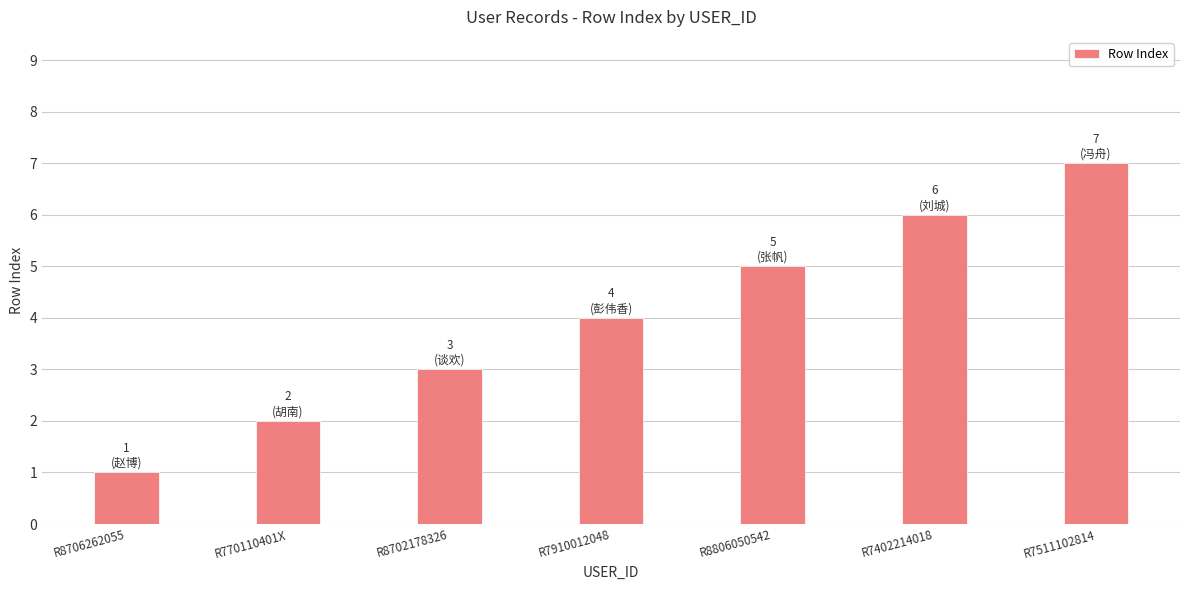

What is the maximum value shown in the chart?

7